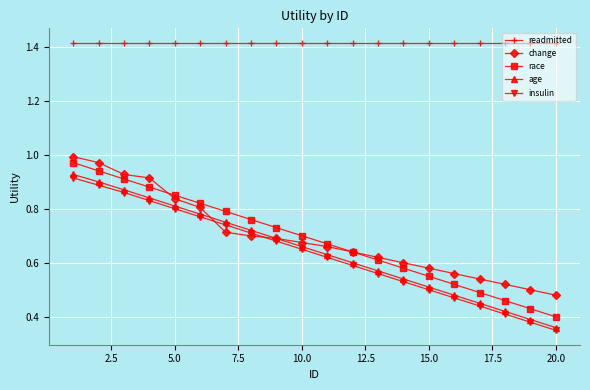

Which series has the largest total across all categories?

readmitted